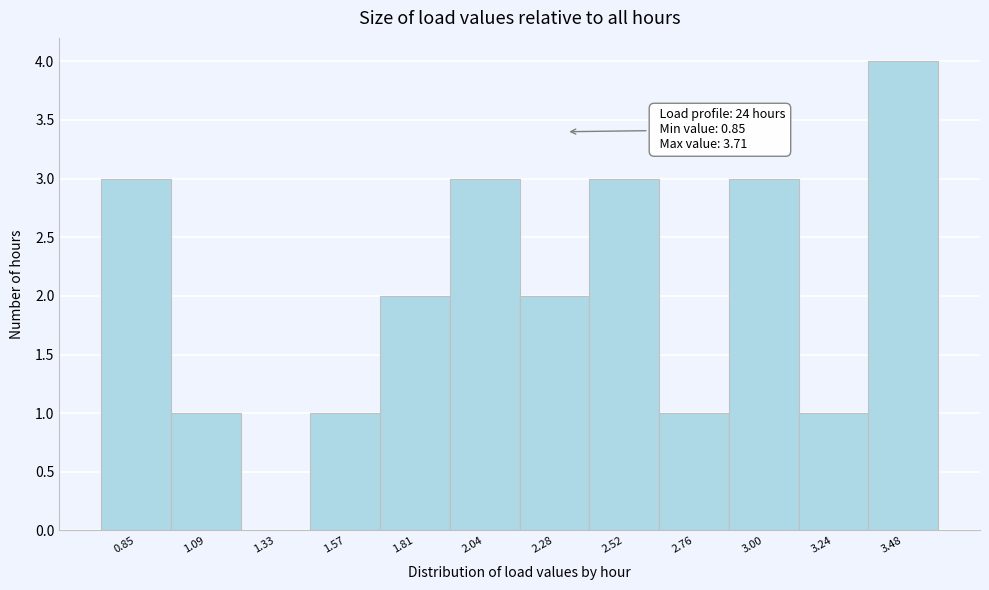

Reading left to right, what are all the values shown in this chart?

0.85=3	1.09=1	1.33=0	1.57=1	1.81=2	2.04=3	2.28=2	2.52=3	2.76=1	3.00=3	3.24=1	3.48=4